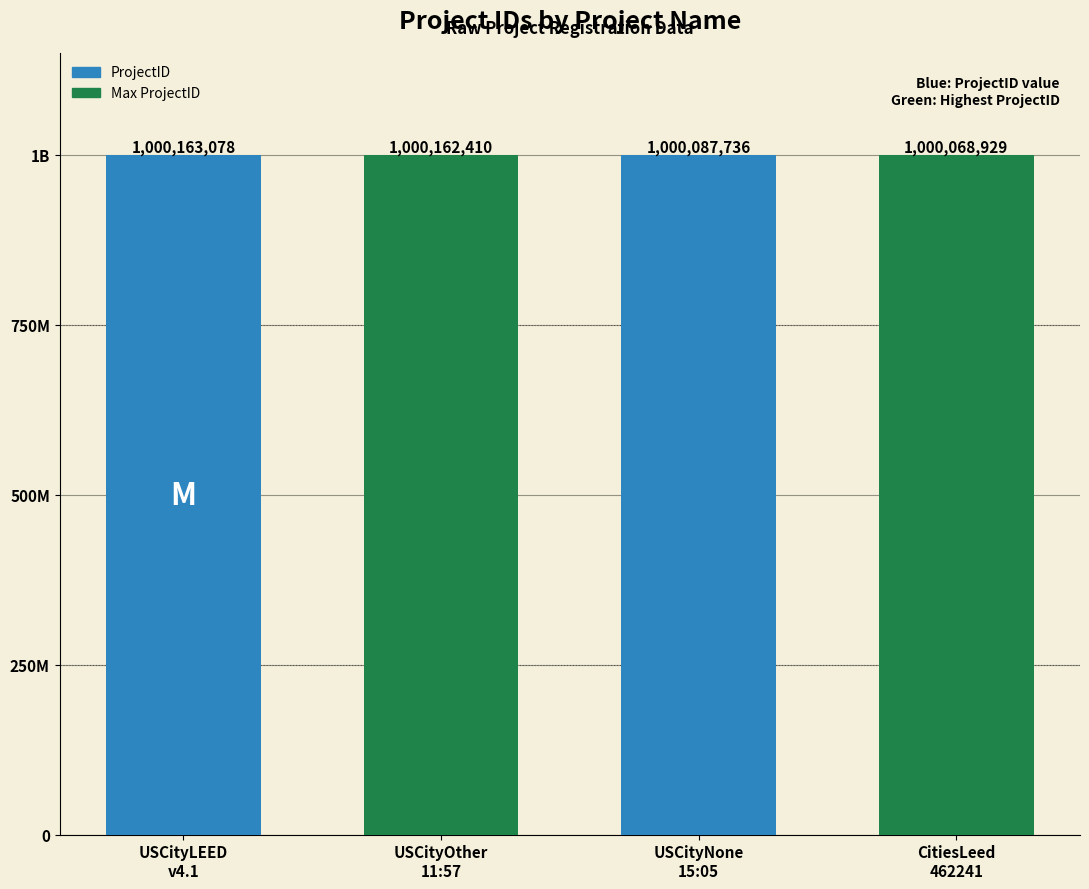

What is the difference between the values at CitiesLeed
462241 and USCityOther
11:57?

93481